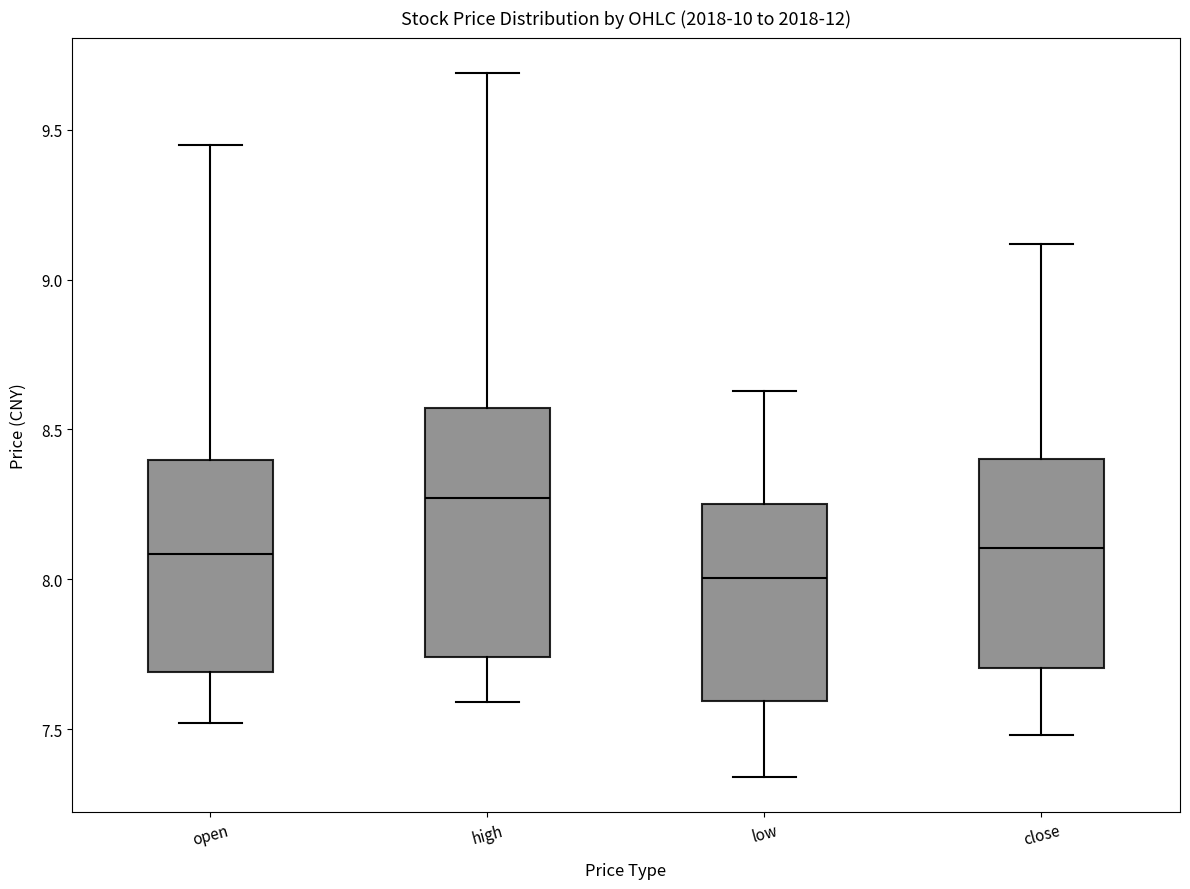

Which box's median line is the highest?

high